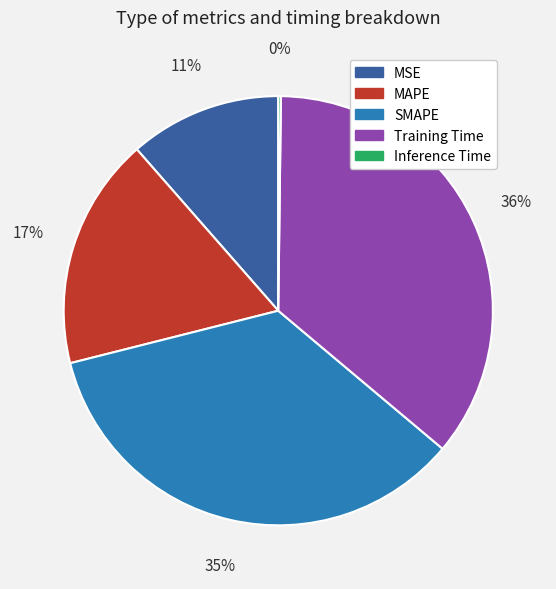

To the nearest percent, what portion does MAPE represent?

17%